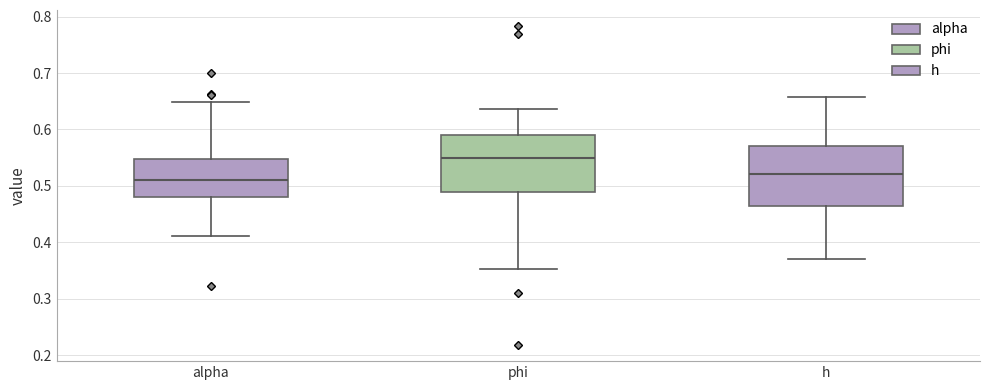

Reading left to right, read every box against the y-axis: the position of its median line, the range the box covers, and the ends of its whiskers. The values are not printed on the chart, so give them approximately, as read against the axis.

alpha: median 0.51, box 0.48 to 0.55, whiskers 0.41 to 0.65
phi: median 0.55, box 0.49 to 0.59, whiskers 0.35 to 0.64
h: median 0.52, box 0.46 to 0.57, whiskers 0.37 to 0.66